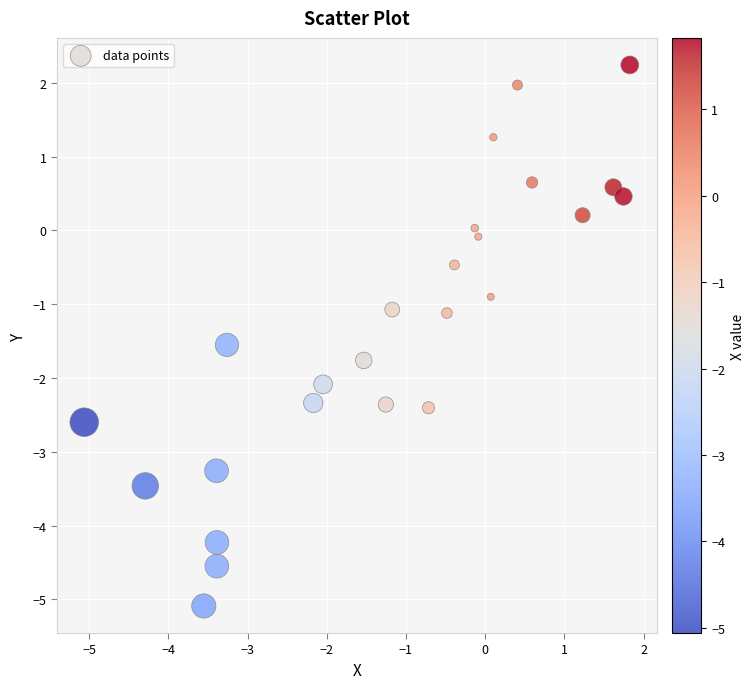

What is the range of X values (max minus min)?

6.9